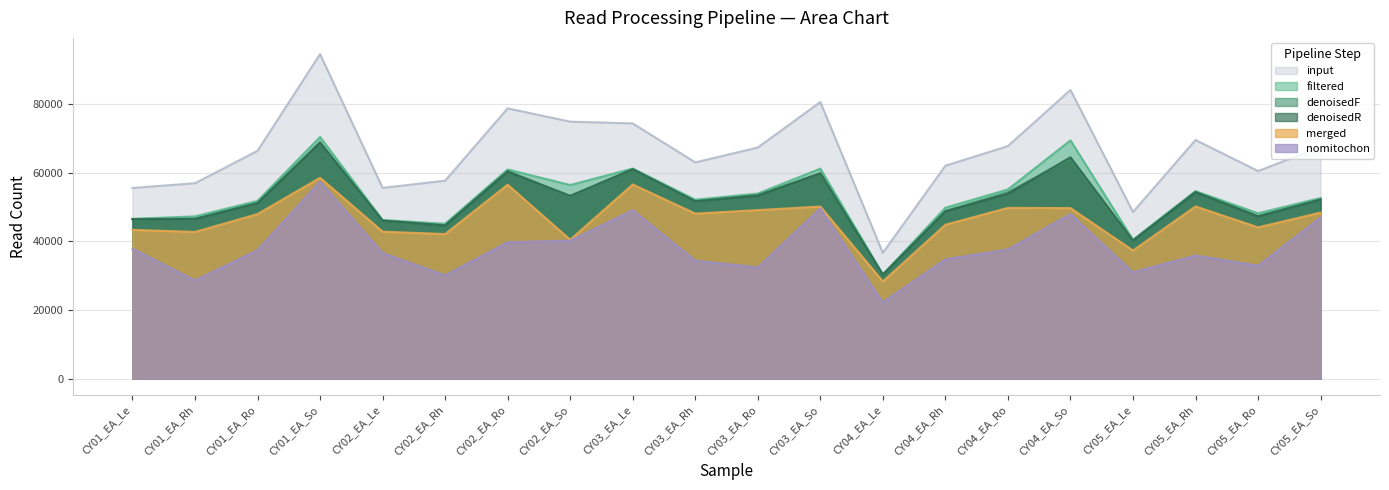

What is the difference between the maximum and minimum values in the filtered series?

40071